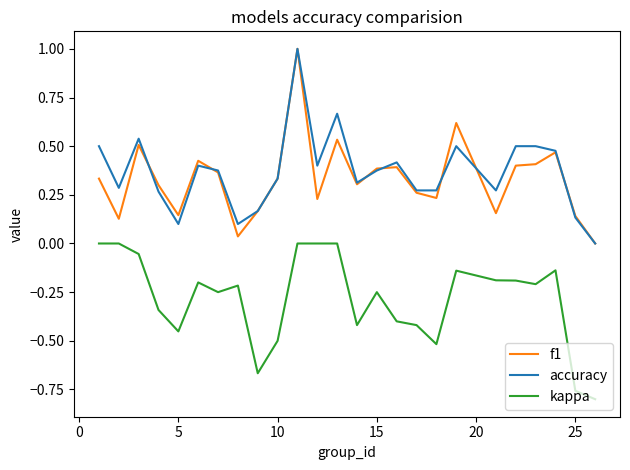

What is the maximum value shown in the chart?

1.0